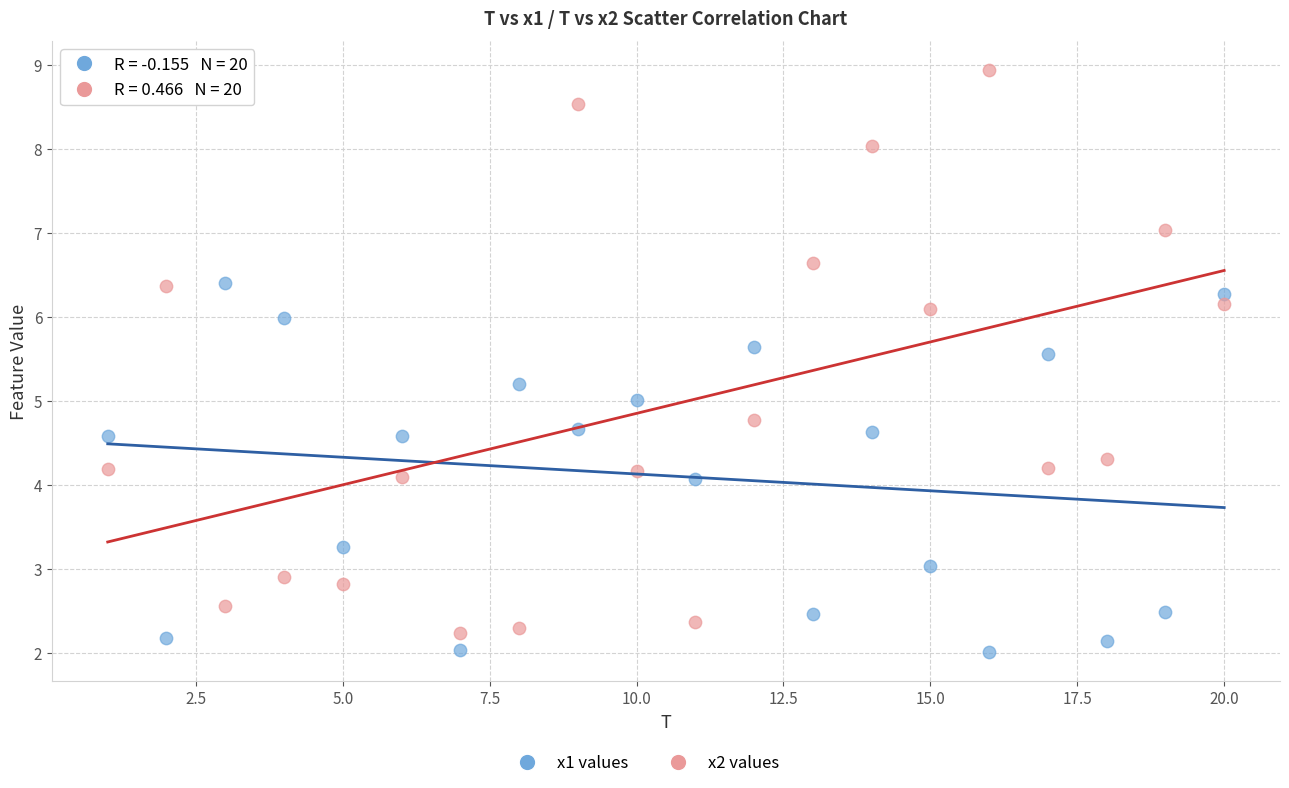

Which series has the largest Y range (max minus min)?

x2 values